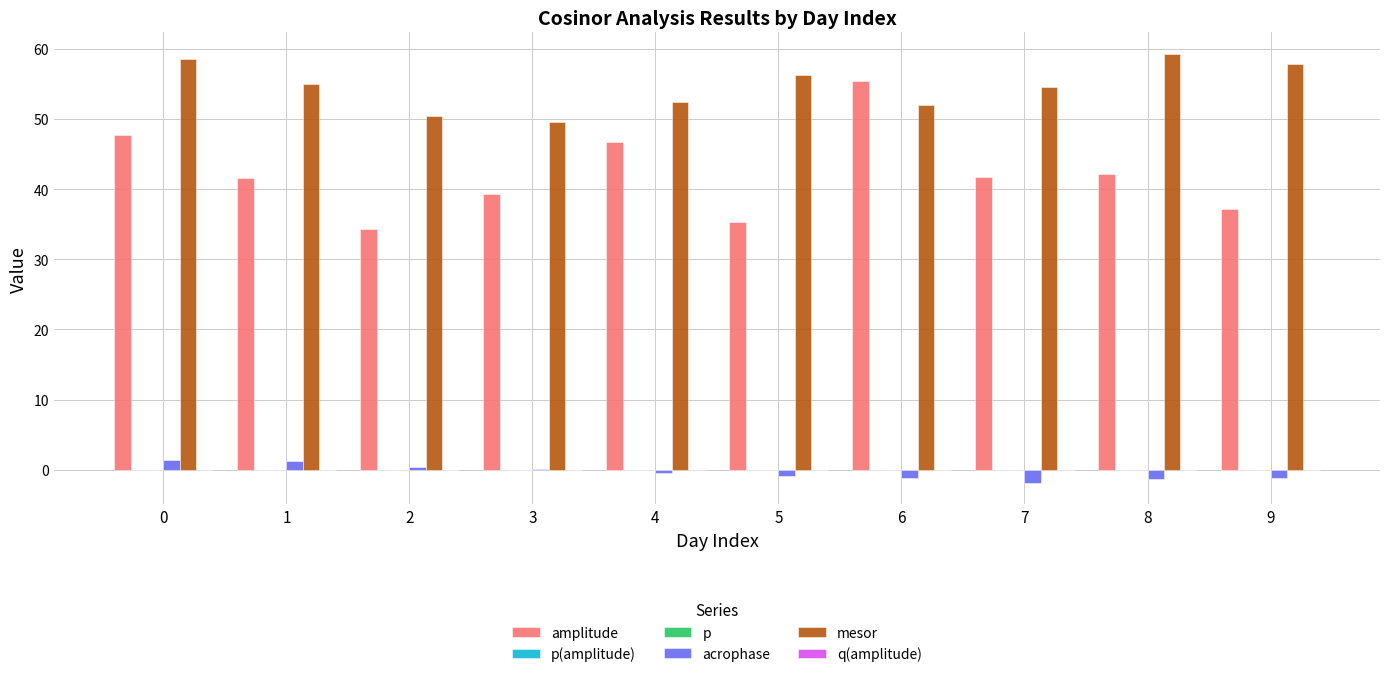

Is it true that mesor equals 17.5 at 2?

False